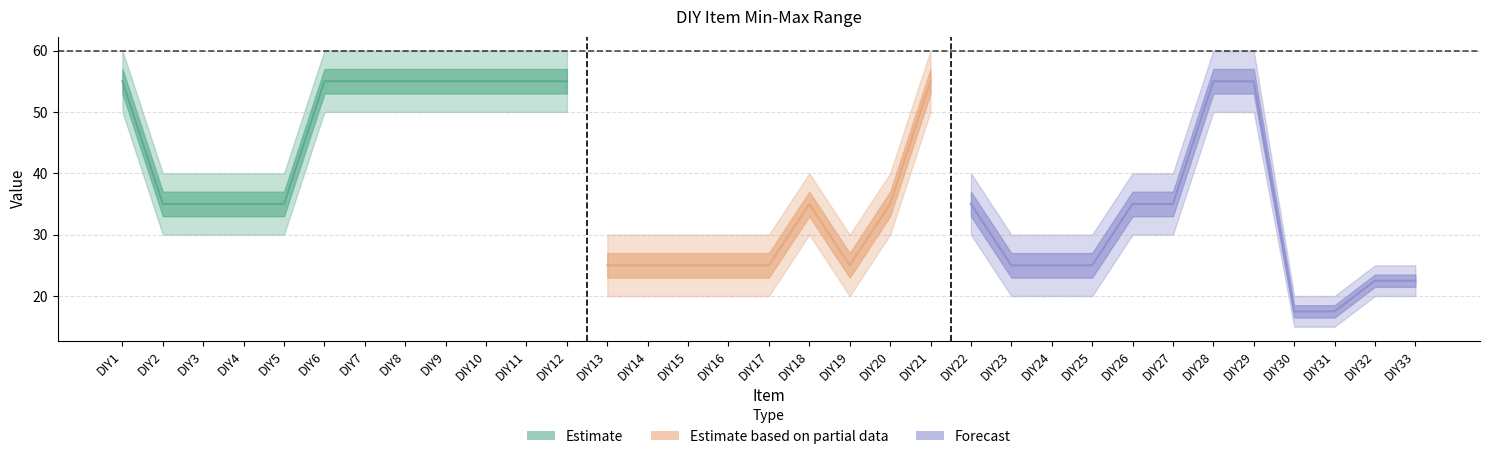

At how many categories does at least one series exceed 29?

29